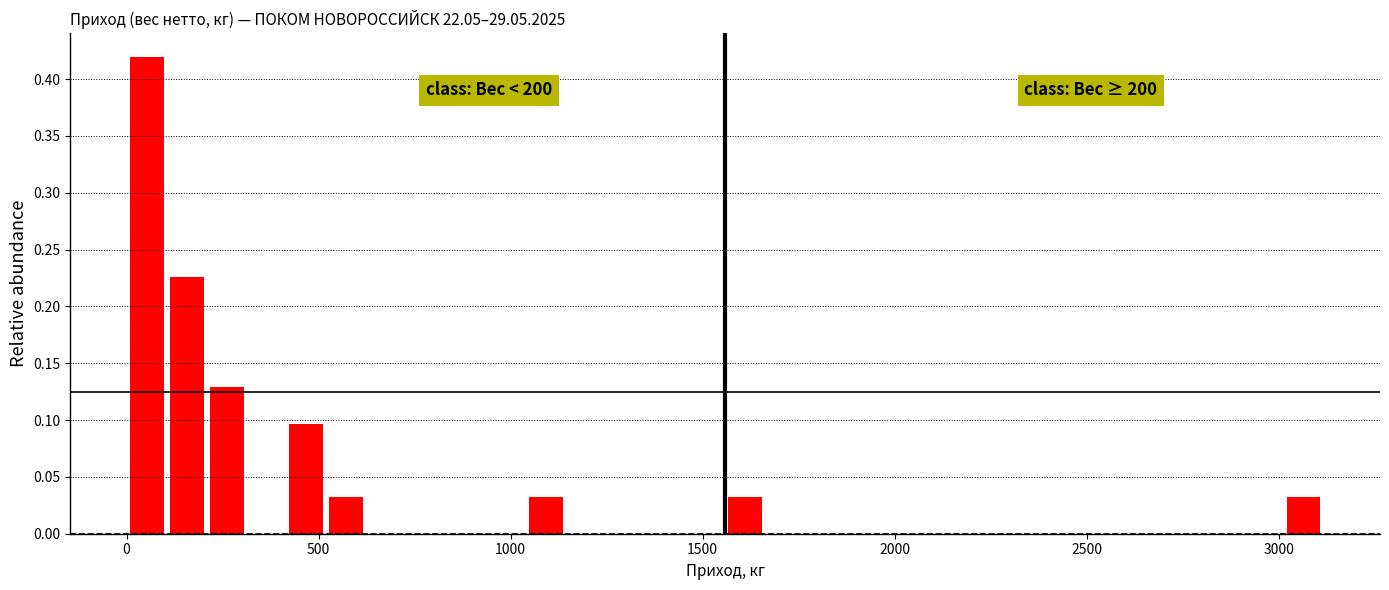

Around what value on the x-axis is the tallest bar? Give the approximate position of its centre, as read against the axis.

50